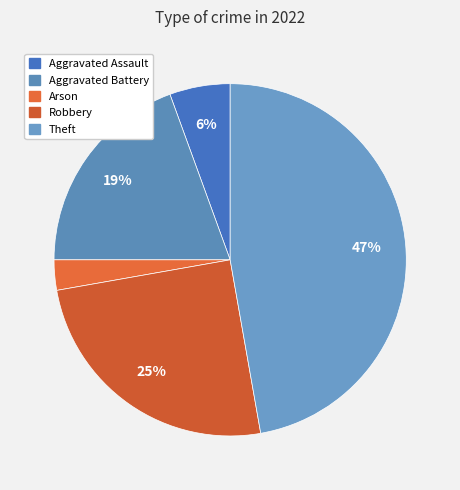

Does any single category account for the majority?

No